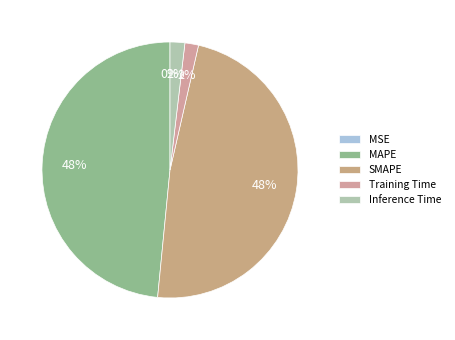

How many segments does this pie chart have?

5